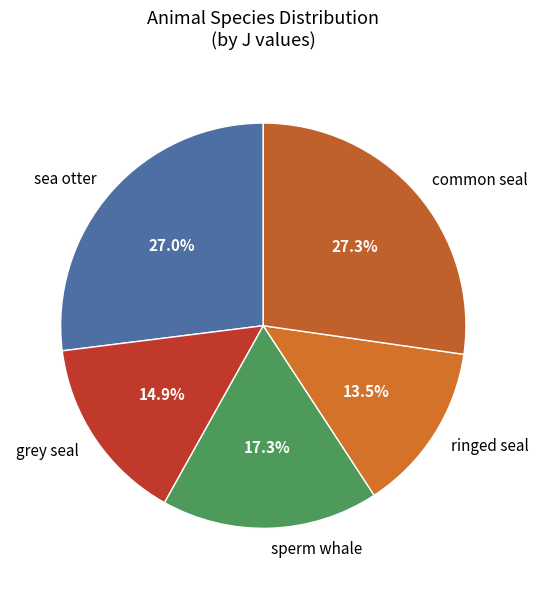

Which slice is the smallest?

ringed seal